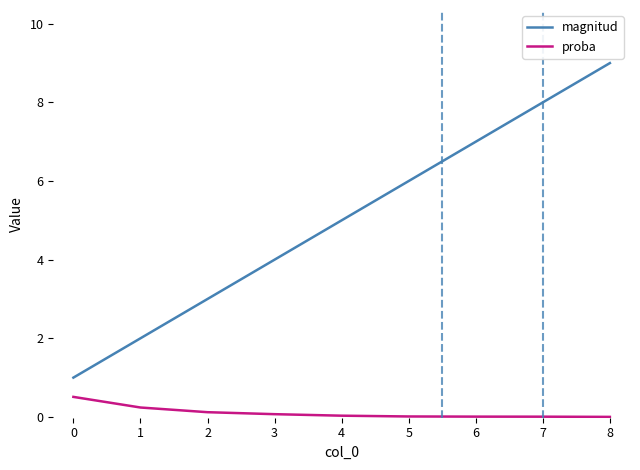

The value of proba at 8 is 0.0. True or false?

True